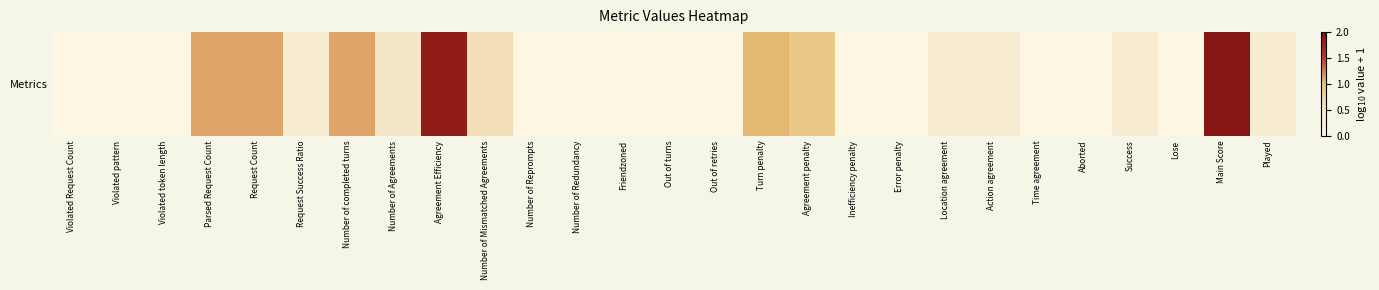

Rank the categories by value from highest to lowest.

Main Score, Agreement Efficiency, Parsed Request Count, Request Count, Number of completed turns, Turn penalty, Agreement penalty, Number of Mismatched Agreements, Number of Agreements, Request Success Ratio, Location agreement, Action agreement, Success, Played, Violated Request Count, Violated pattern, Violated token length, Number of Reprompts, Number of Redundancy, Friendzoned, Out of turns, Out of retries, Inefficiency penalty, Error penalty, Time agreement, Aborted, Lose